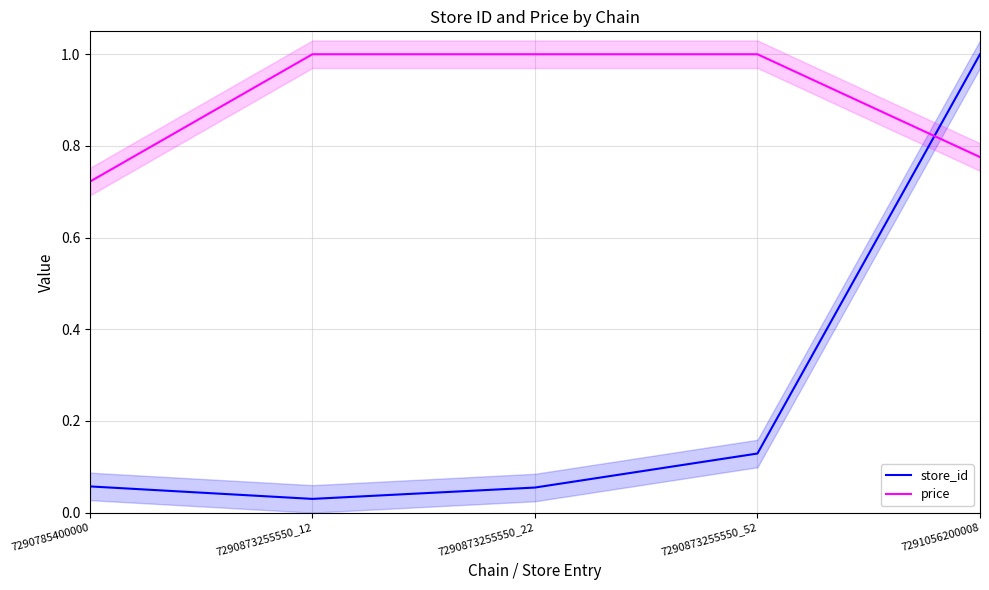

List the labels in order of price value, largest first.

7290873255550_12, 7290873255550_22, 7290873255550_52, 7291056200008, 7290785400000